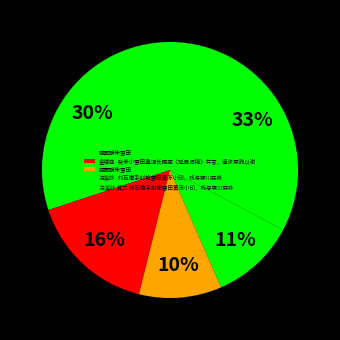

Count the number of slices in the pie.

5